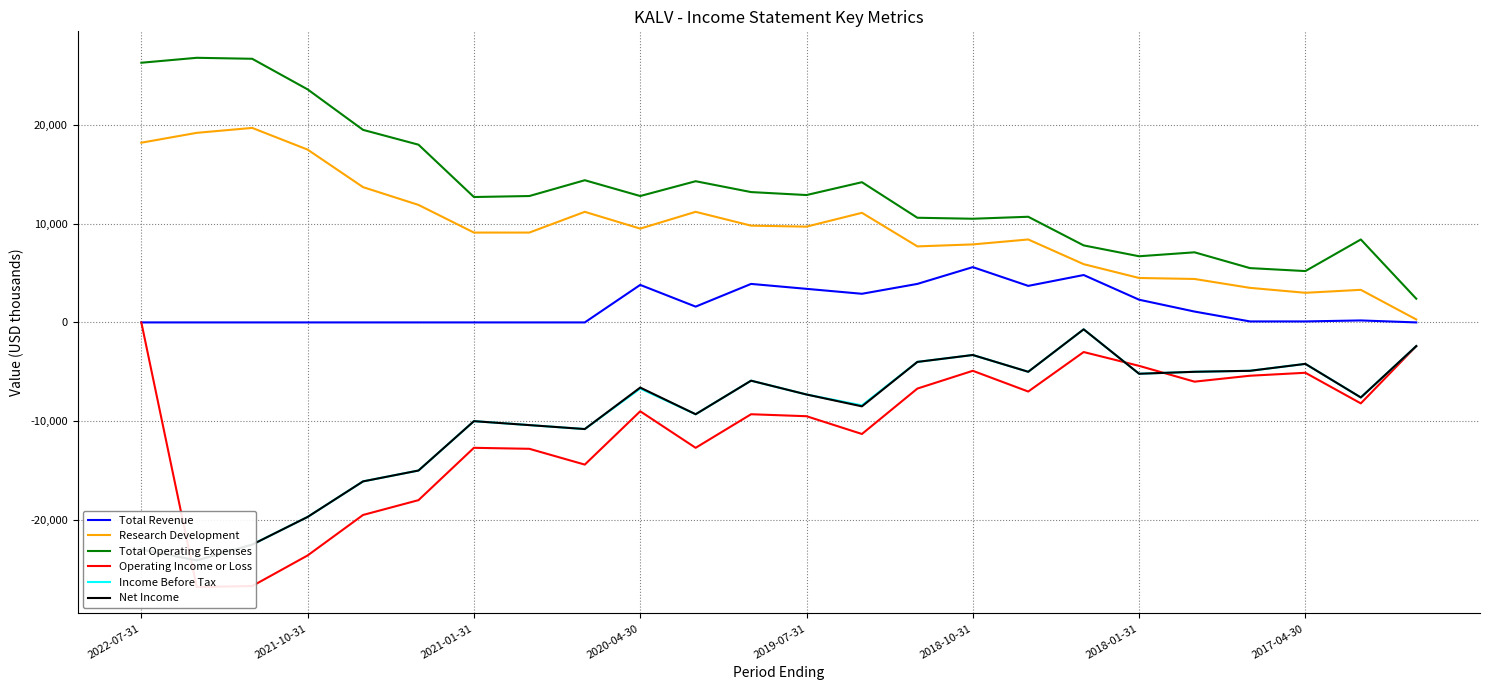

True or false: Research Development and Total Operating Expenses cross at least once.

False